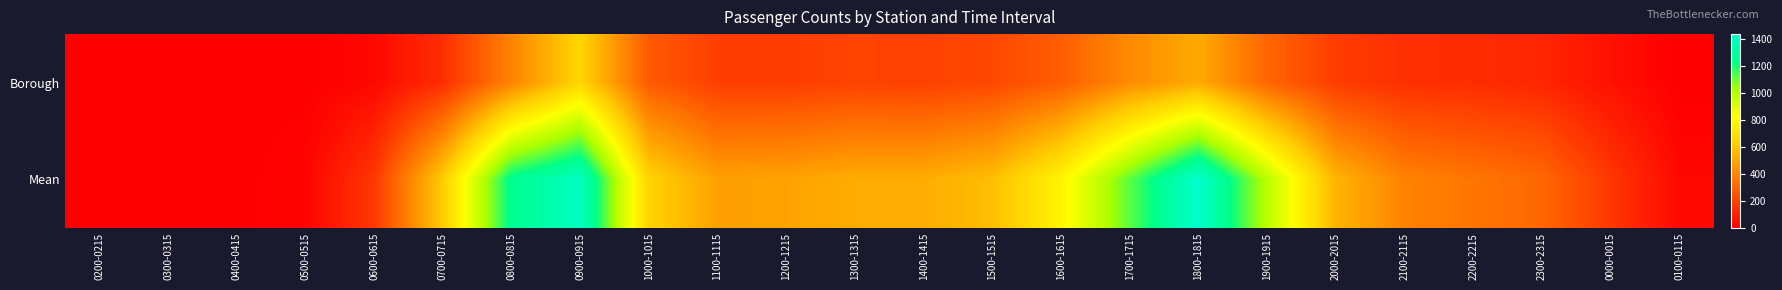

What is the total value across all series at 0900-0915?

2057.1